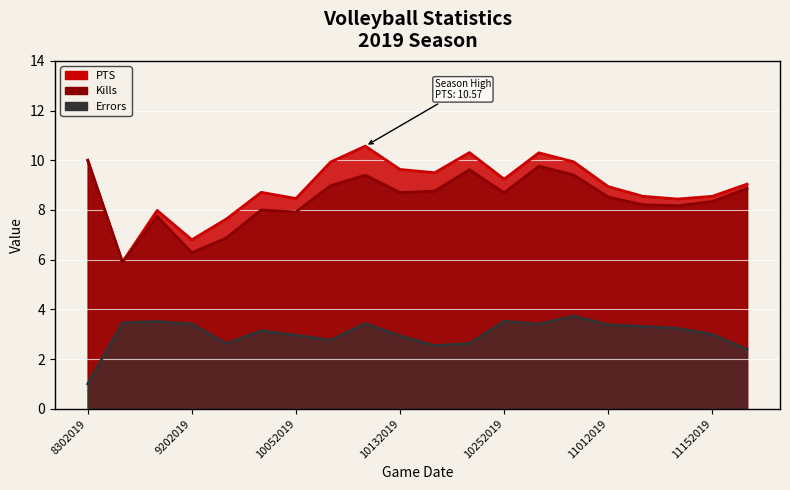

At which category is the sum across all series the highest?

10272019